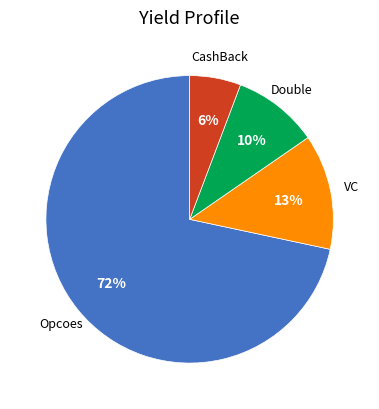

To the nearest percent, what portion does VC represent?

13%